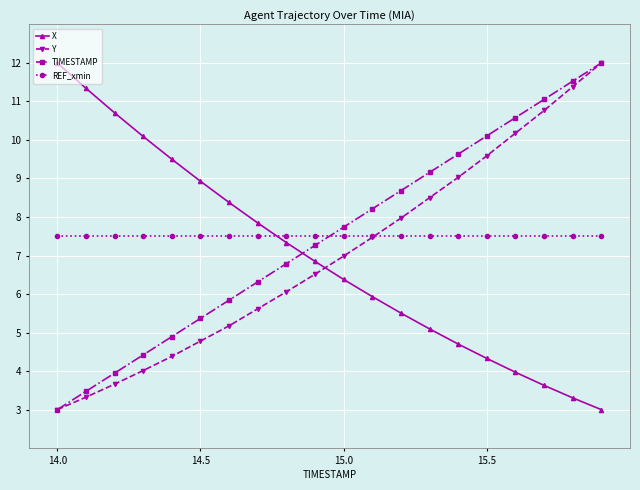

What is the value of the Y point at the 14th from the left?

8.5